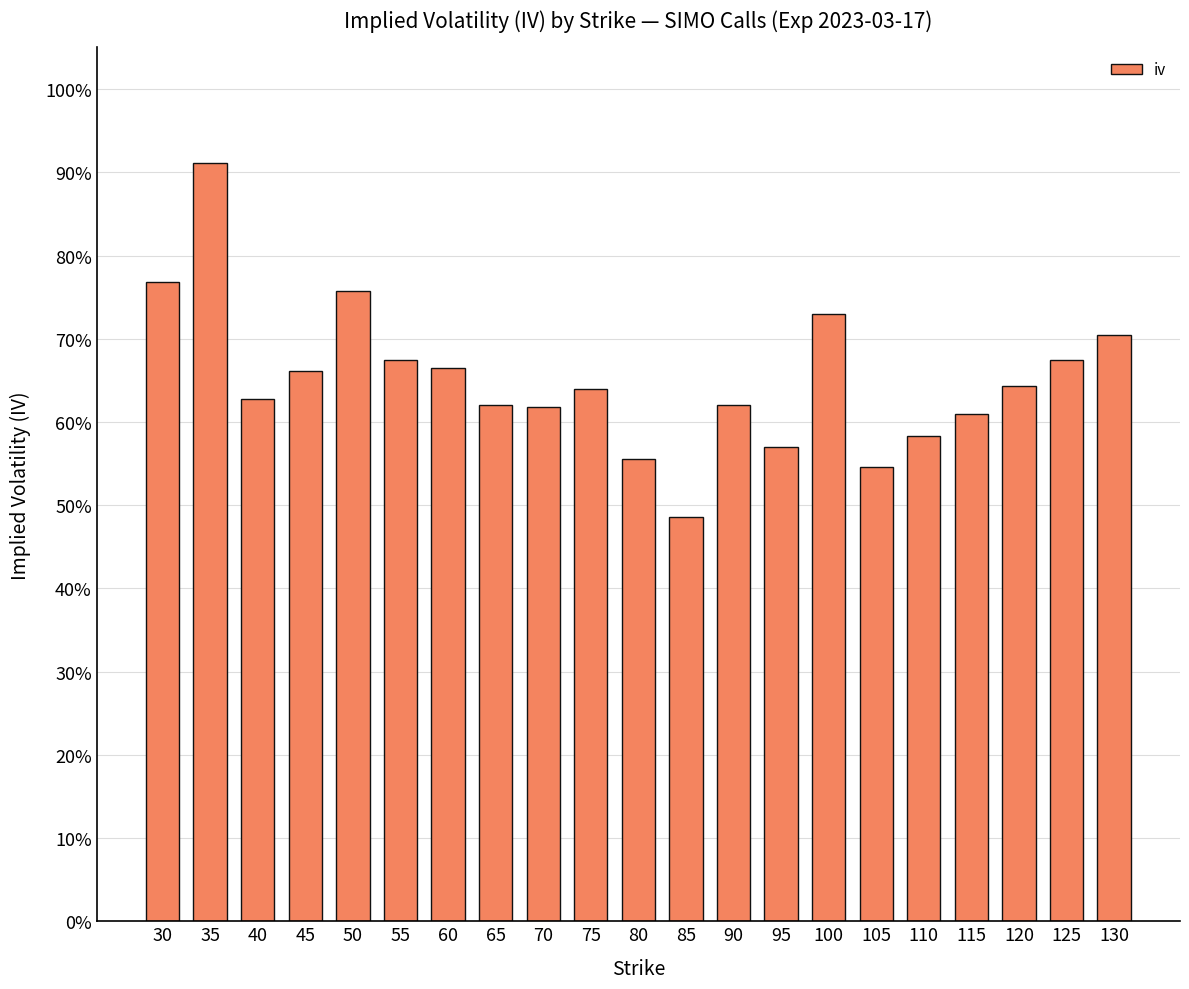

What is the average value?

0.7